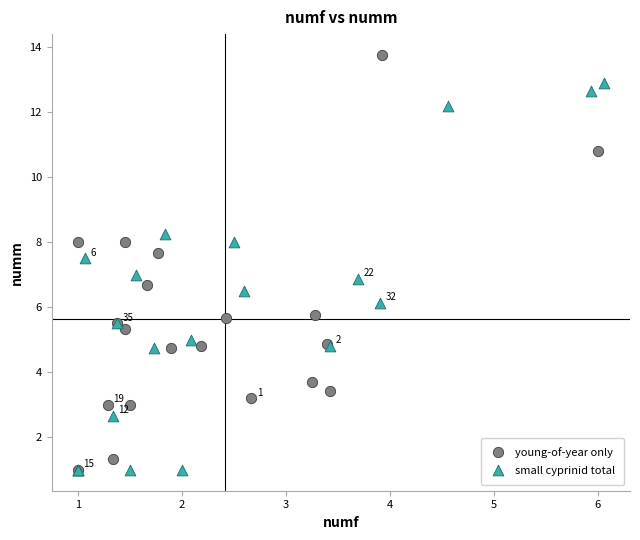

Which series contains the highest Y value?

young-of-year only